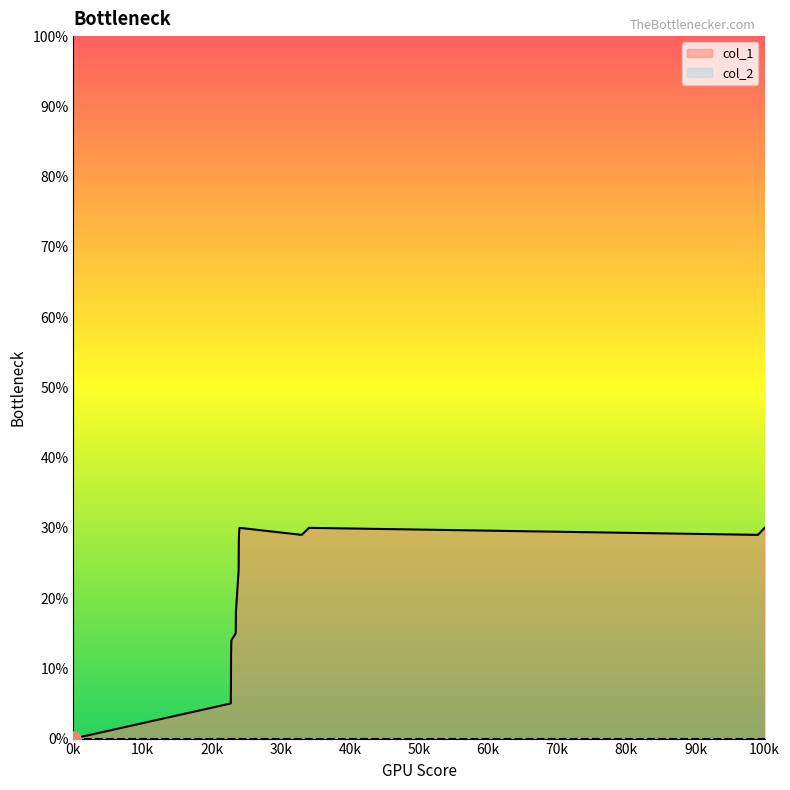

What is the maximum value for col_1?

30